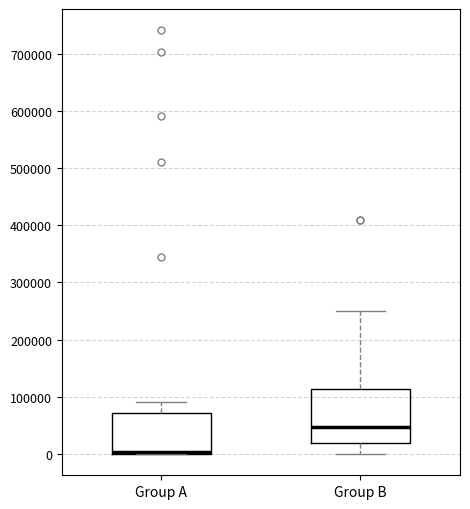

Reading left to right, read every box against the y-axis: the position of its median line, the range the box covers, and the ends of its whiskers. The values are not printed on the chart, so give them approximately, as read against the axis.

Group A: median 0 (drawn on the box's lower edge), box 0 to 70000, whiskers 0 to 90000
Group B: median 50000, box 20000 to 110000, whiskers 0 to 250000